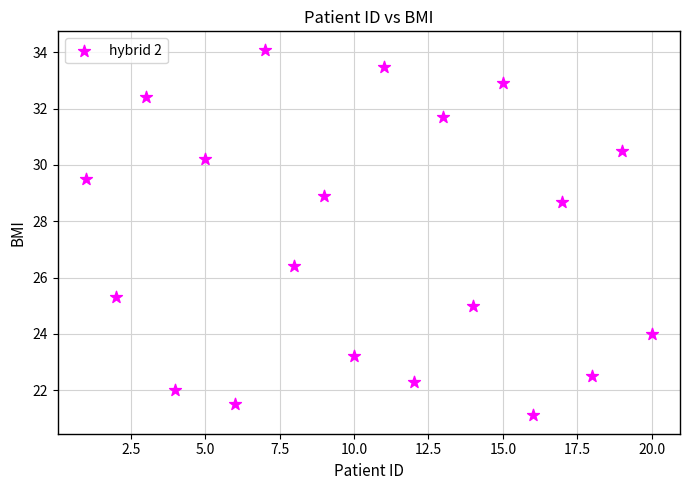

What Y value in the scatter plot is closest to 27?

26.4